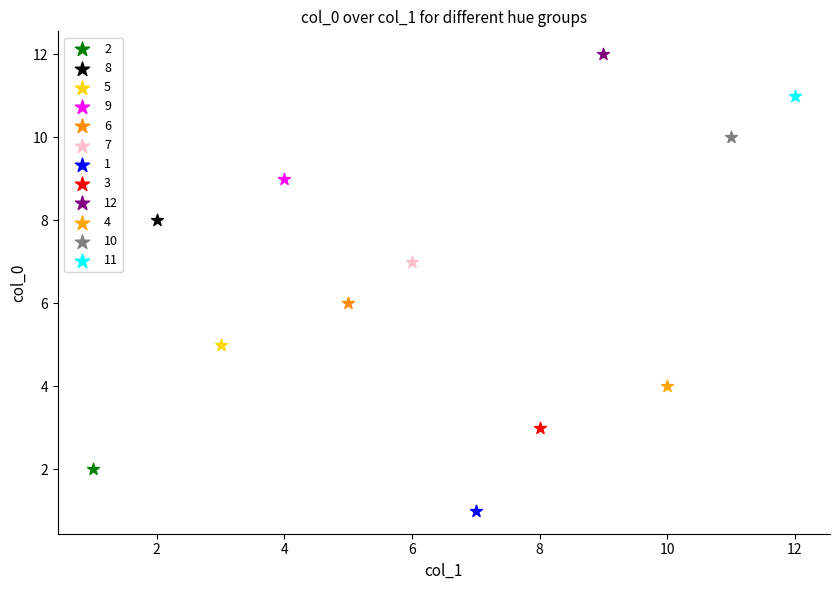

What are all the series names shown in the legend?

2, 8, 5, 9, 6, 7, 1, 3, 12, 4, 10, 11